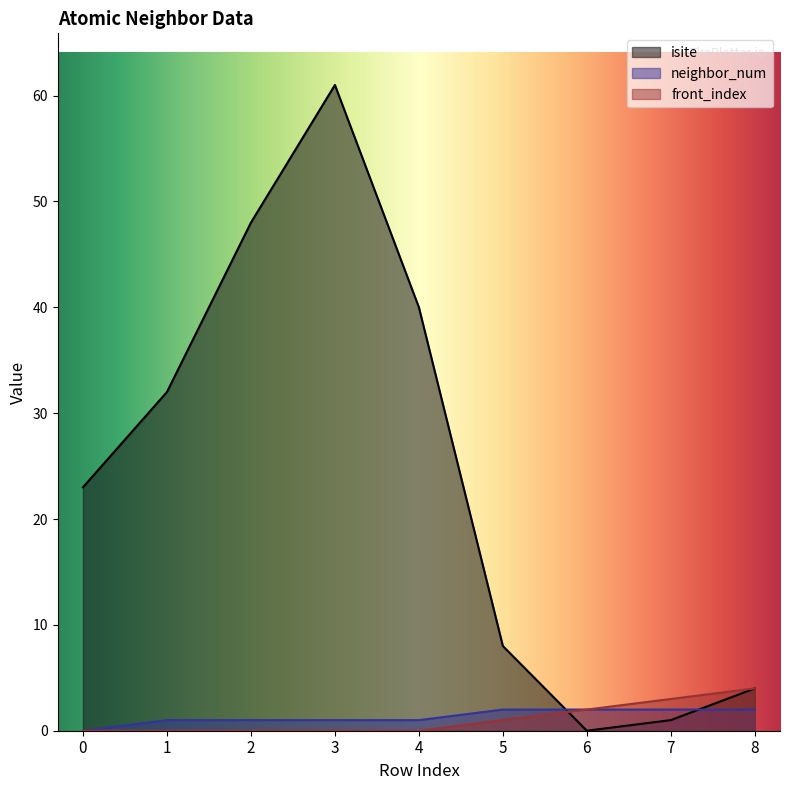

Reading left to right, extract all data points from this chart.

isite: 23	32	48	61	40	8	0	1	4
neighbor_num: 0	1	1	1	1	2	2	2	2
front_index: 0	0	0	0	0	1	2	3	4